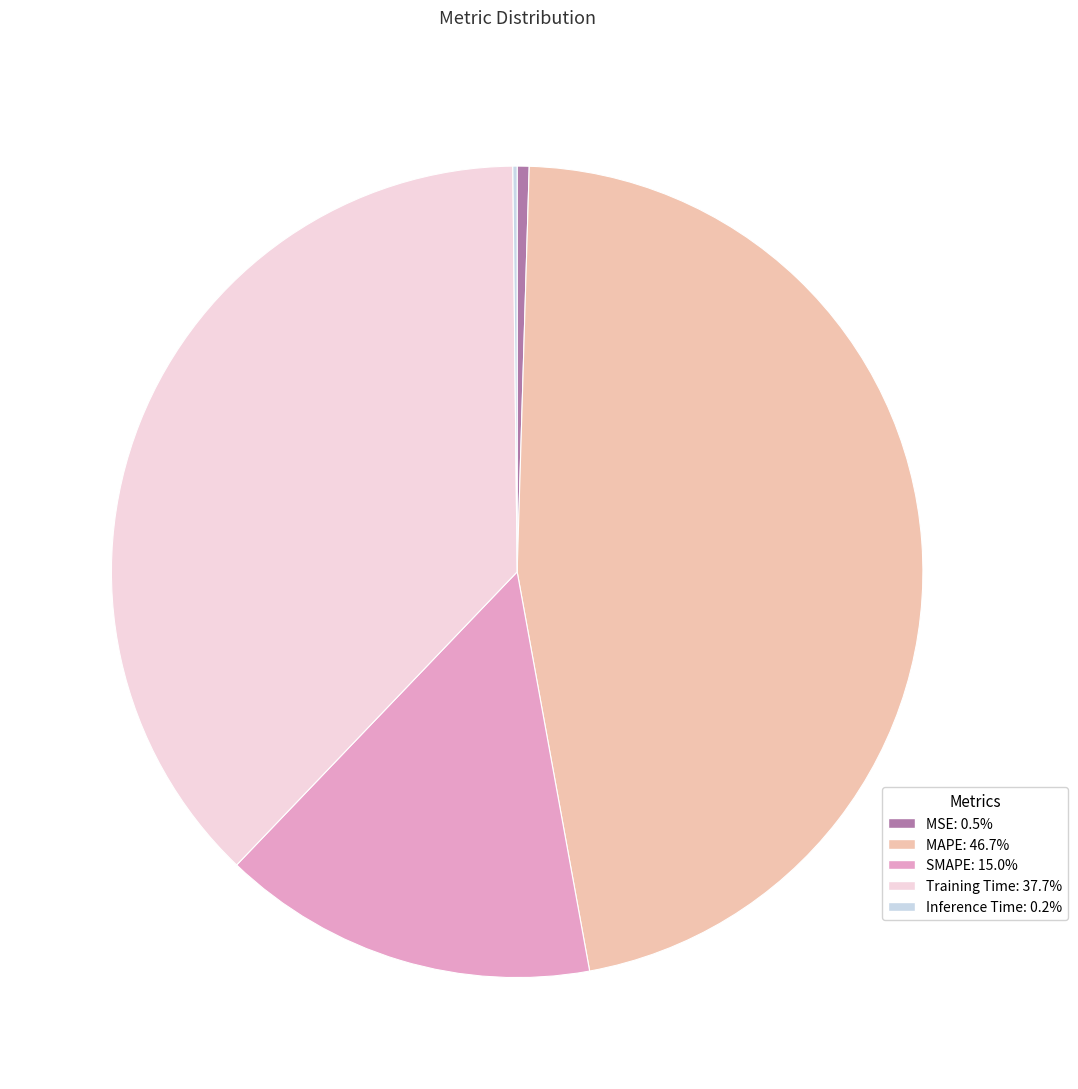

Approximately how many times larger is the value at Training Time compared to MAPE?

0.8